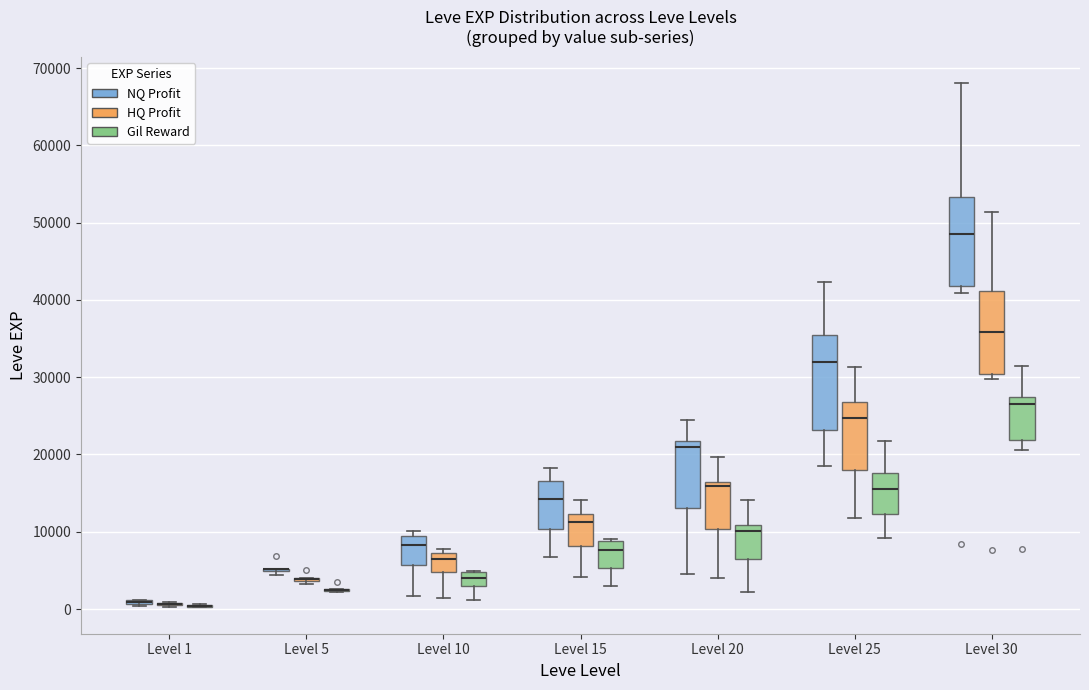

Reading left to right, read every box against the y-axis: the position of its median line, the range the box covers, and the ends of its whiskers. The values are not printed on the chart, so give them approximately, as read against the axis.

Level 1 (NQ Profit): box collapsed to a line at 1000, whiskers 0 to 1000
Level 1 (HQ Profit): box collapsed to a line at 1000, whiskers 0 to 1000
Level 1 (Gil Reward): box collapsed to a line at 0, whiskers 0 to 1000
Level 5 (NQ Profit): box collapsed to a line at 5000, whiskers 4000 to 5000
Level 5 (HQ Profit): box collapsed to a line at 4000, whiskers 3000 to 4000
Level 5 (Gil Reward): box collapsed to a line at 3000, whiskers 2000 to 3000
Level 10 (NQ Profit): median 8000, box 6000 to 9000, whiskers 2000 to 10000
Level 10 (HQ Profit): median 7000 (just below the box's upper edge), box 5000 to 7000, whiskers 1000 to 8000
Level 10 (Gil Reward): median 4000, box 3000 to 5000, whiskers 1000 to 5000
Level 15 (NQ Profit): median 14000, box 10000 to 17000, whiskers 7000 to 18000
Level 15 (HQ Profit): median 11000, box 8000 to 12000, whiskers 4000 to 14000
Level 15 (Gil Reward): median 8000, box 5000 to 9000, whiskers 3000 to 9000 (just above the box's upper edge)
Level 20 (NQ Profit): median 21000, box 13000 to 22000, whiskers 5000 to 24000
Level 20 (HQ Profit): median 16000 (just below the box's upper edge), box 10000 to 16000, whiskers 4000 to 20000
Level 20 (Gil Reward): median 10000, box 6000 to 11000, whiskers 2000 to 14000
Level 25 (NQ Profit): median 32000, box 23000 to 35000, whiskers 18000 to 42000
Level 25 (HQ Profit): median 25000, box 18000 to 27000, whiskers 12000 to 31000
Level 25 (Gil Reward): median 15000, box 12000 to 18000, whiskers 9000 to 22000
Level 30 (NQ Profit): median 49000, box 42000 to 53000, whiskers 41000 to 68000
Level 30 (HQ Profit): median 36000, box 30000 to 41000, whiskers 30000 (just below the box's lower edge) to 51000
Level 30 (Gil Reward): median 27000 (just below the box's upper edge), box 22000 to 27000, whiskers 21000 to 31000